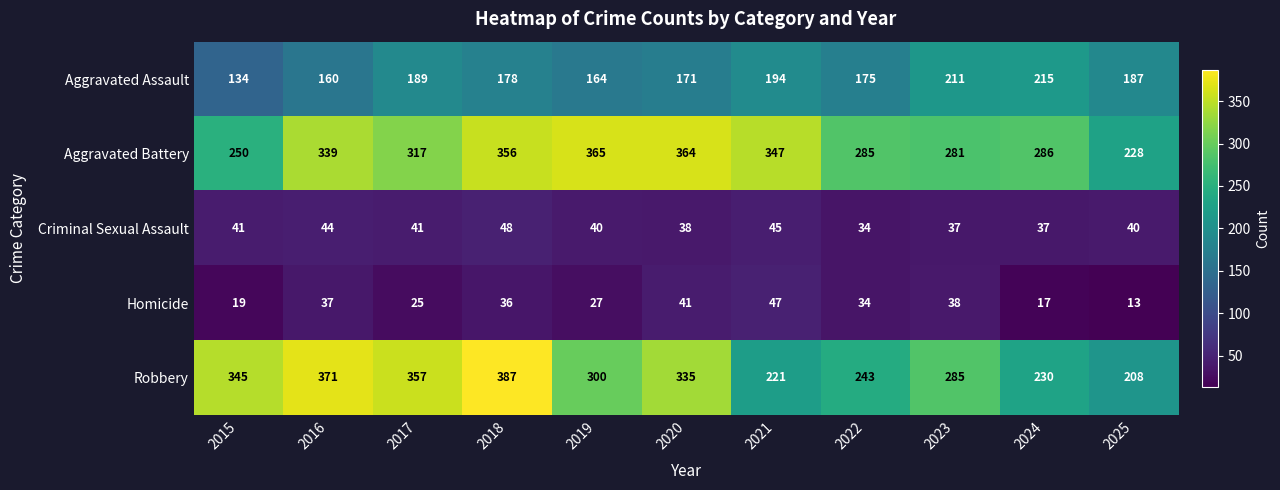

At how many categories does at least one series exceed 355?

5